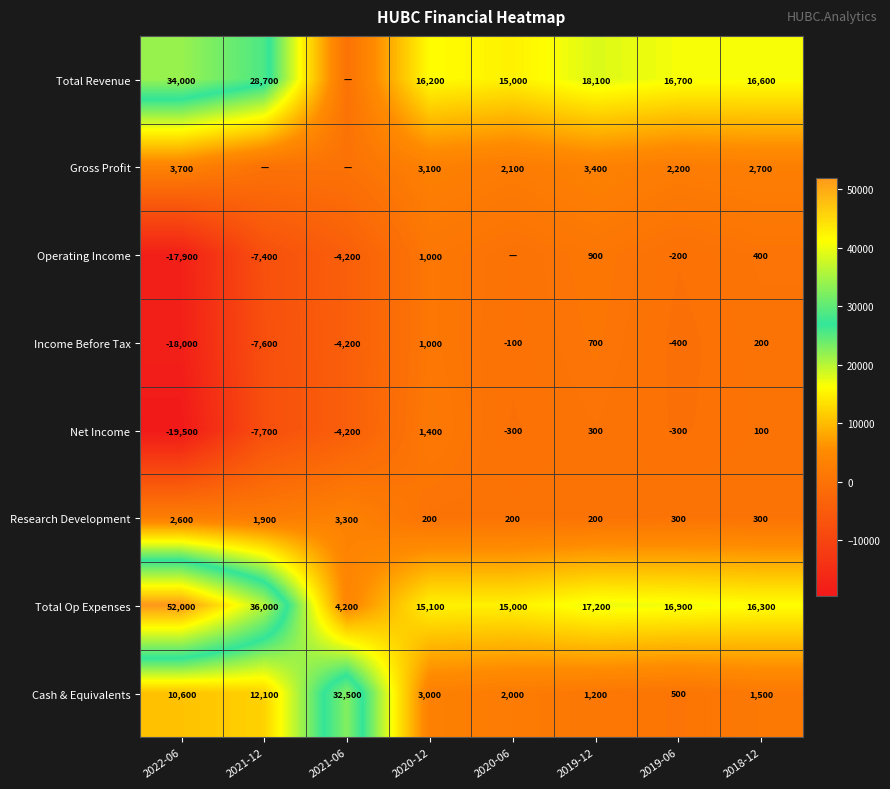

Is the value of Income Before Tax at 2020-12 greater than the value of Total Revenue at 2018-12?

No